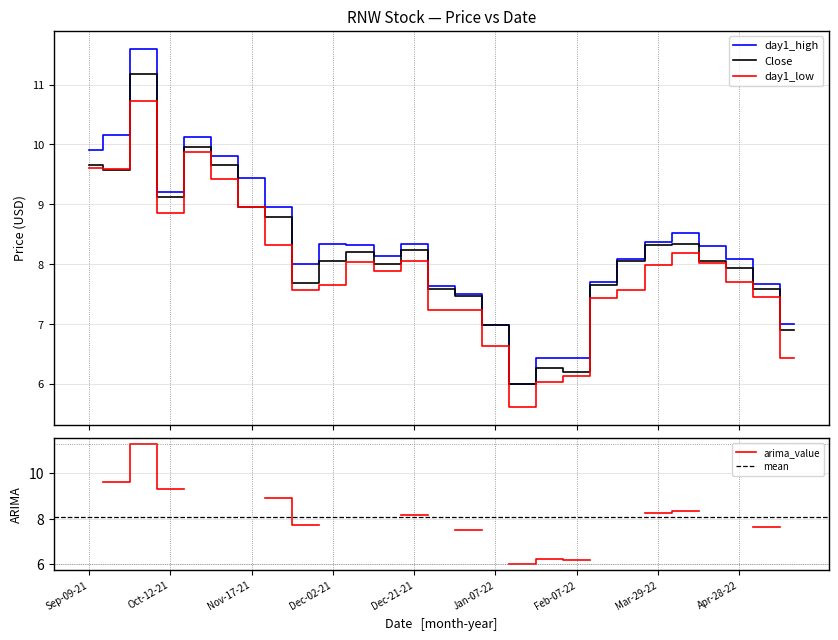

What is the difference between the highest and lowest values at Dec-14-21?

0.3